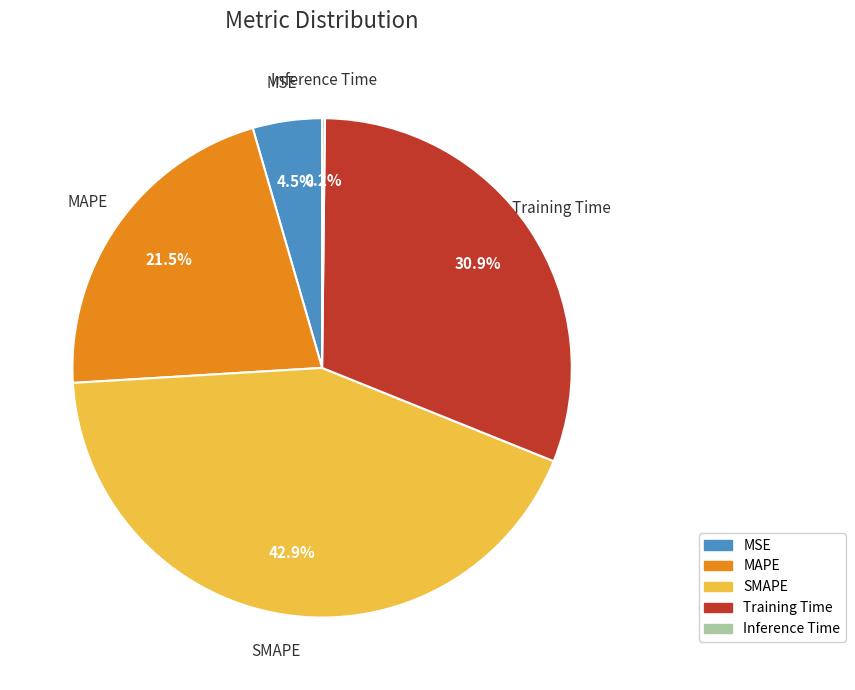

To the nearest percent, what is the difference between the largest and smallest slice percentages?

43%